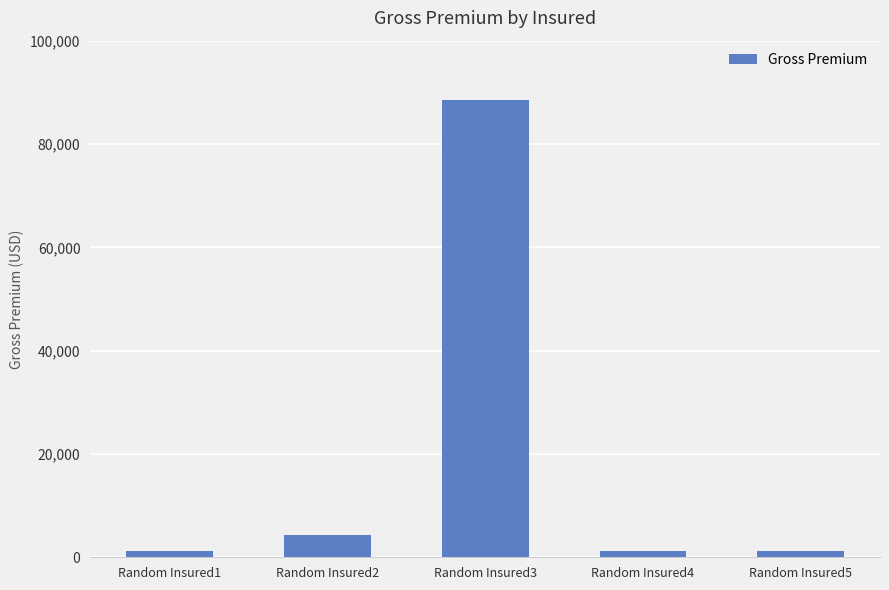

What is the change in value from Random Insured2 to Random Insured3?

+84282